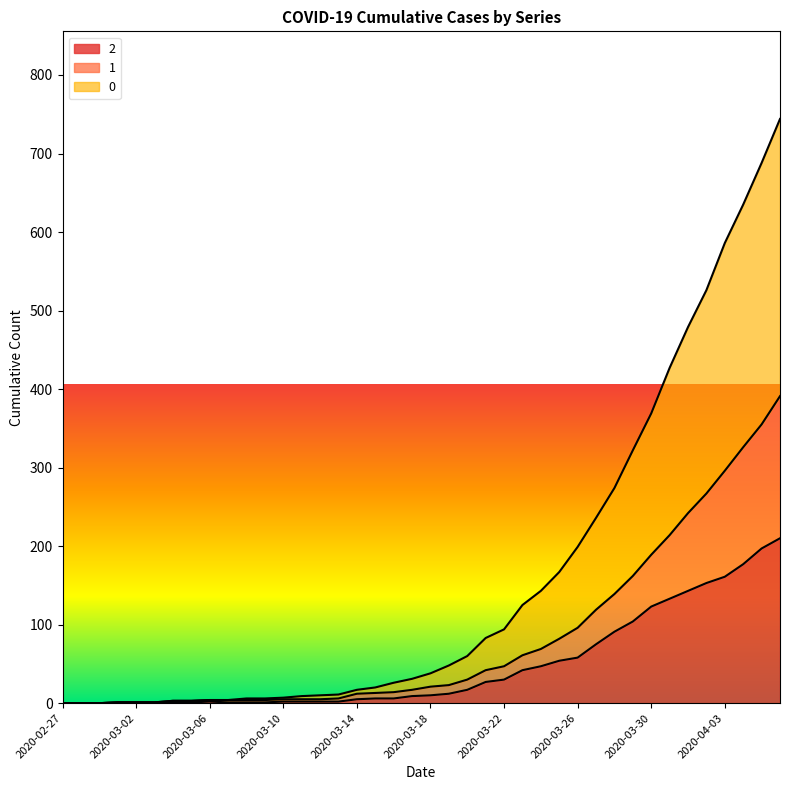

At which category does the chart reach its peak across all series?

2020-04-06